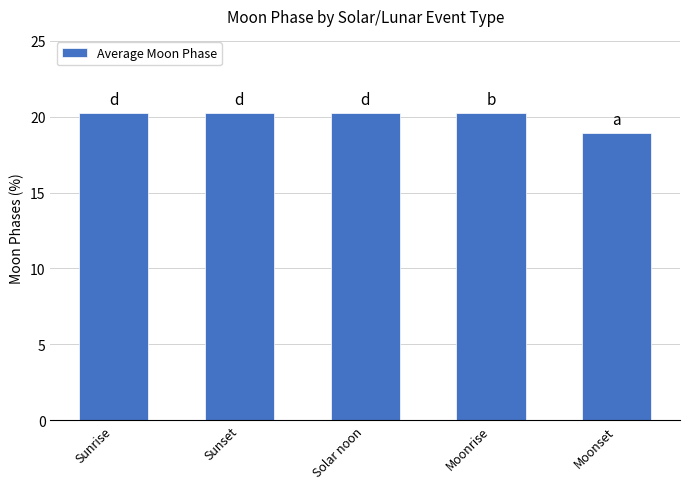

What is the approximate value at Moonset?

19.0